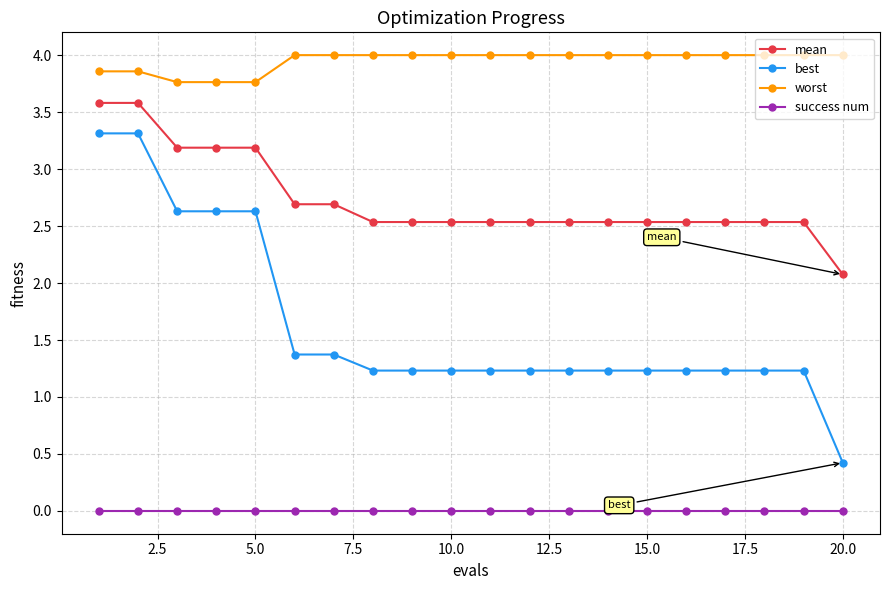

What is the average value of the mean series?

2.7